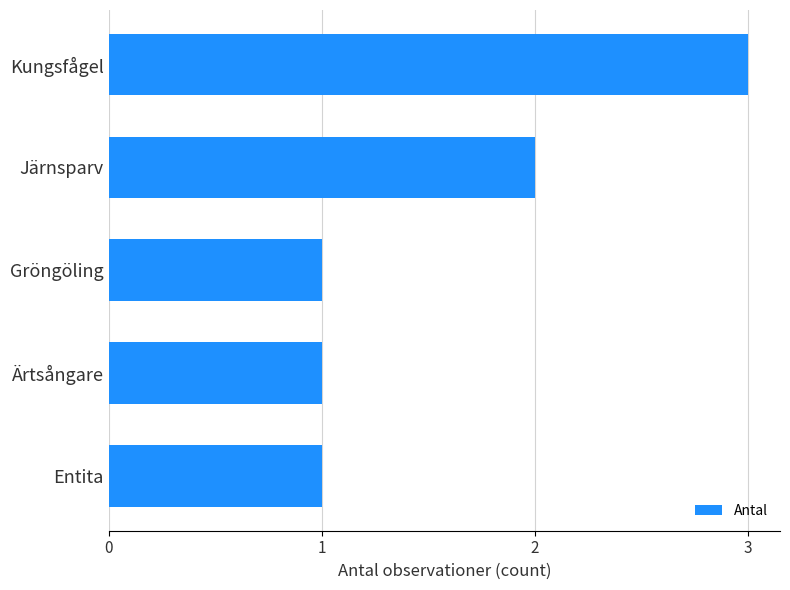

How many values are between 1 and 2?

4